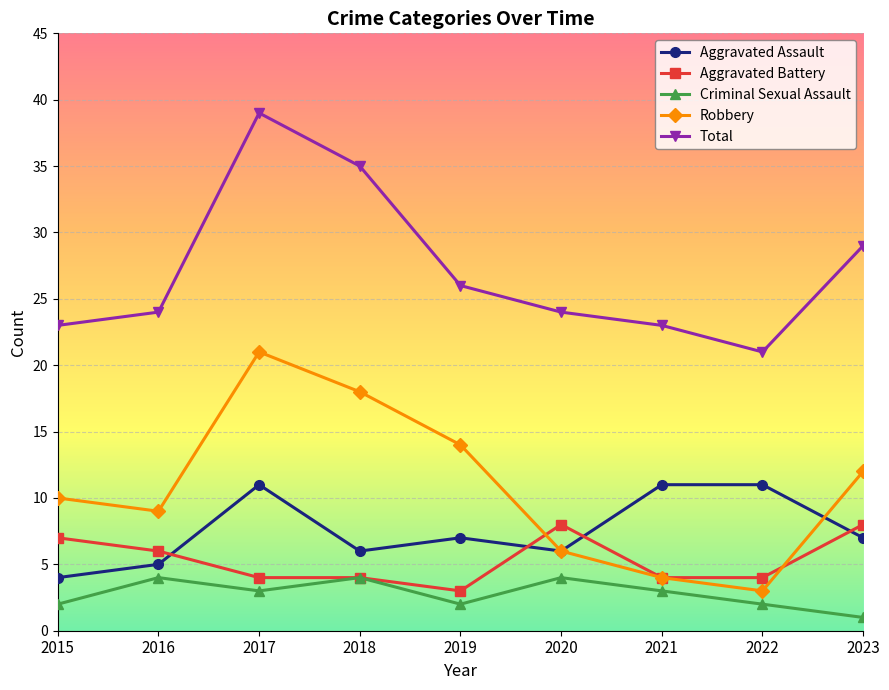

What is the total value across all series at 2016?

48